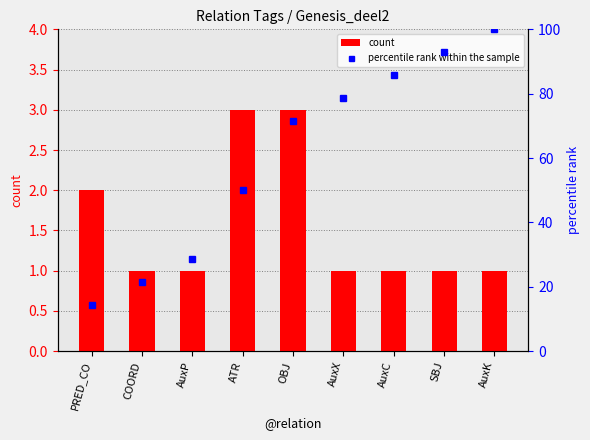

Count the number of data series in this chart.

2